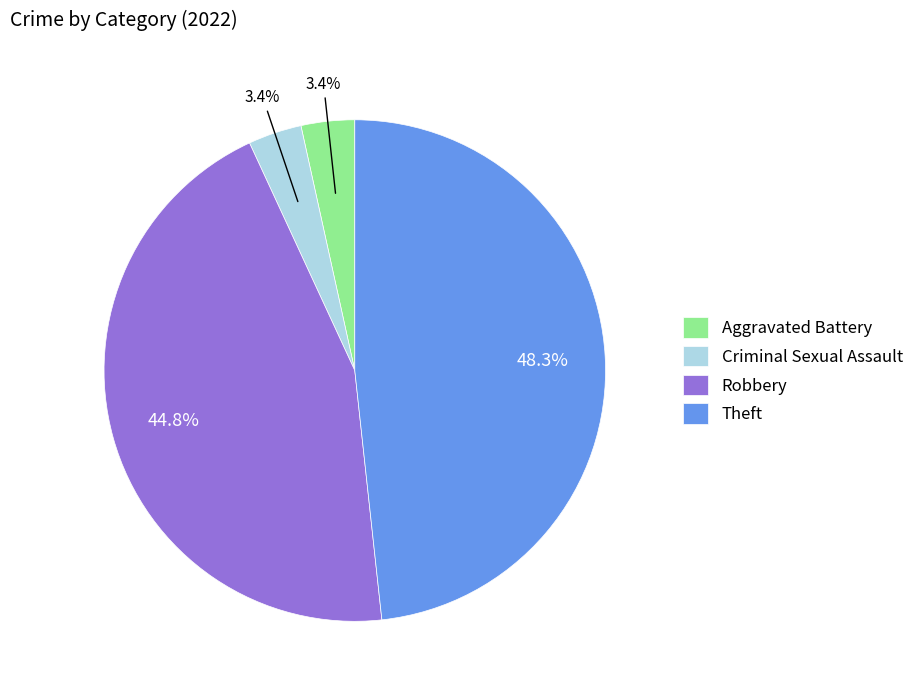

Is the sum of Aggravated Battery and Criminal Sexual Assault greater than half?

No